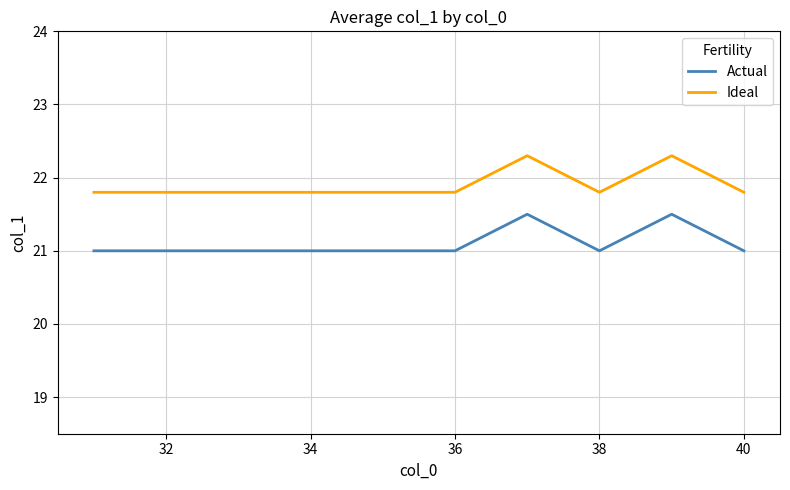

True or false: Ideal and Actual cross at least once.

False